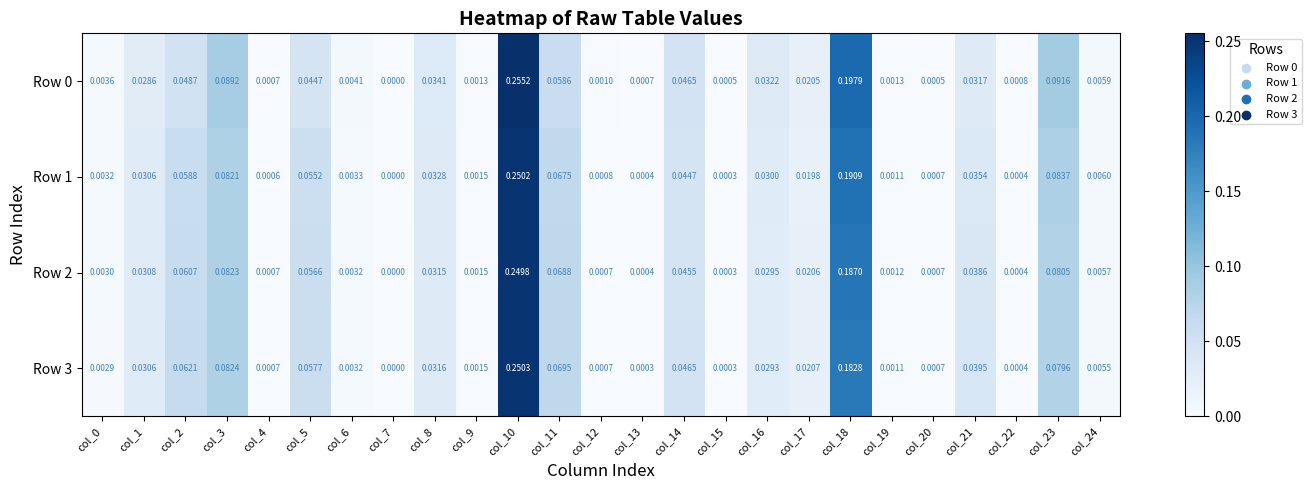

How many categories are shown in the chart?

25